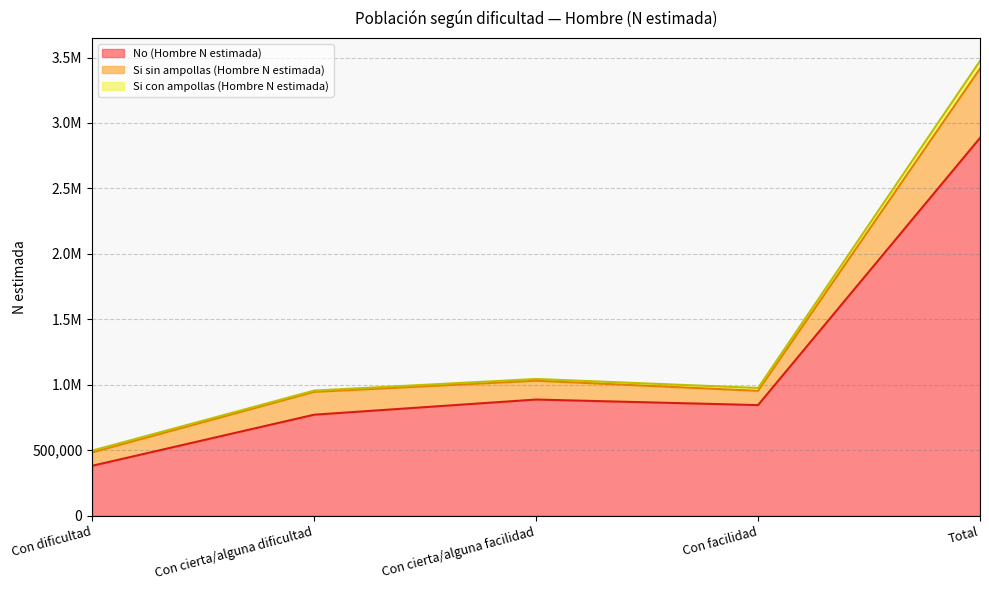

True or false: Si sin ampollas (Hombre N estimada) and No (Hombre N estimada) cross at least once.

False